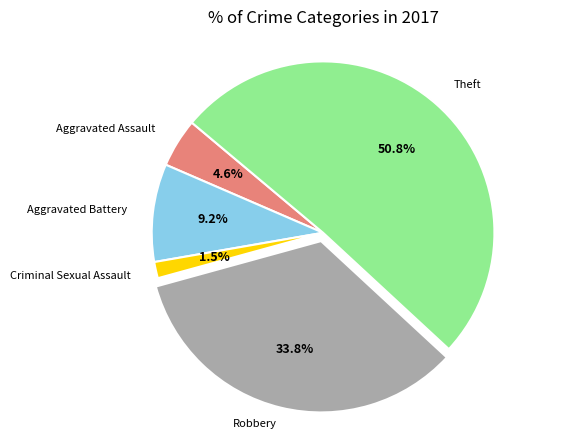

How many segments does this pie chart have?

5